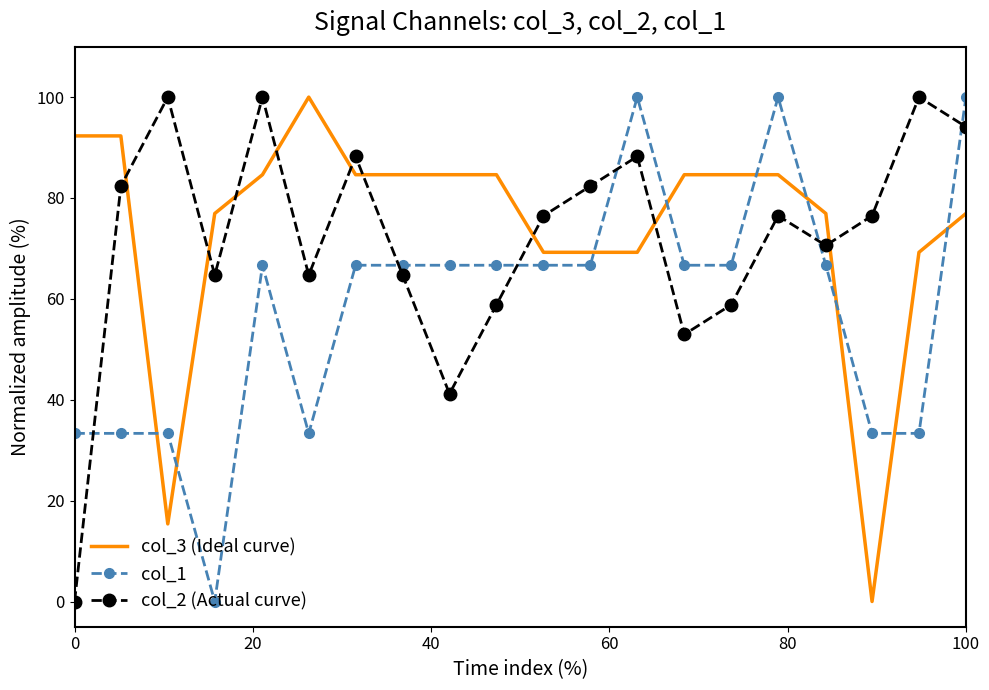

Which series has the largest total across all categories?

col_3 (Ideal curve)